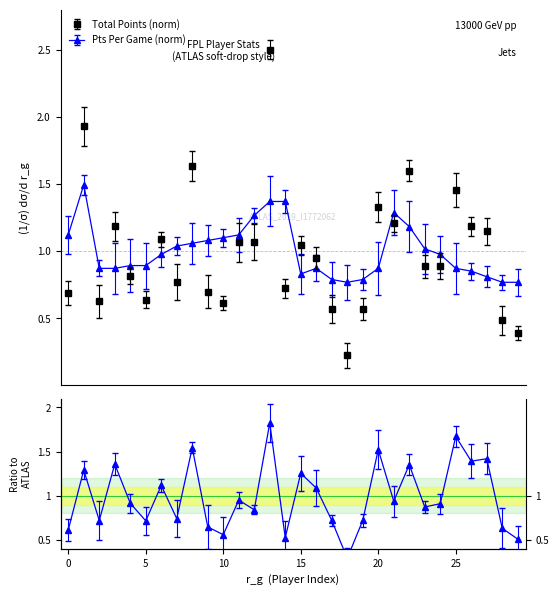

At which category is the sum across all series the highest?

13